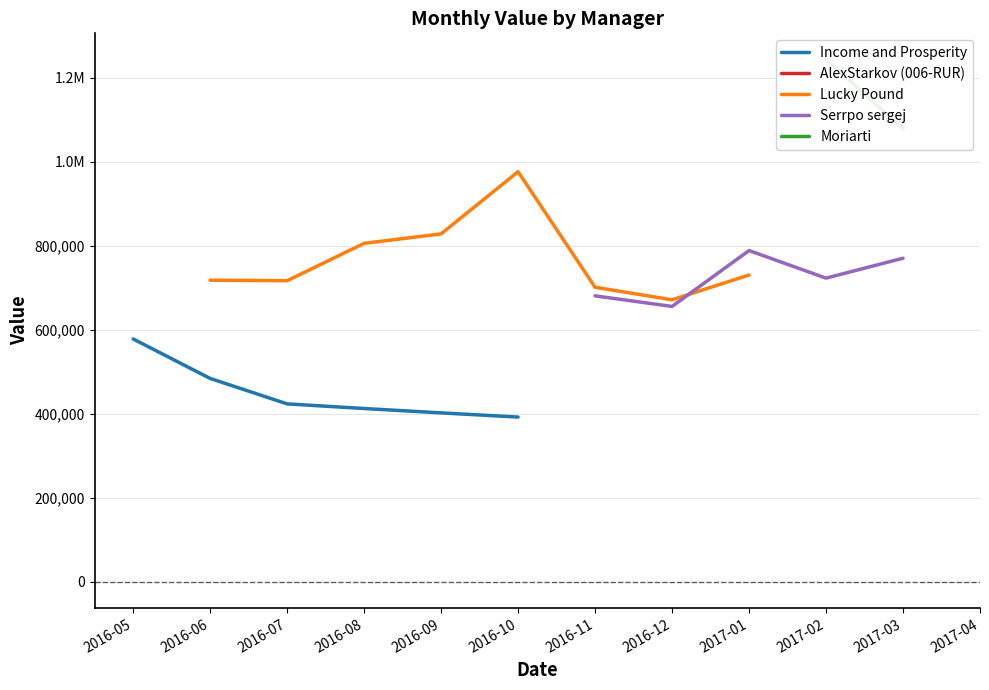

What are all the series names shown in the legend?

Income and Prosperity, AlexStarkov (006-RUR), Lucky Pound, Serrpo sergej, Moriarti